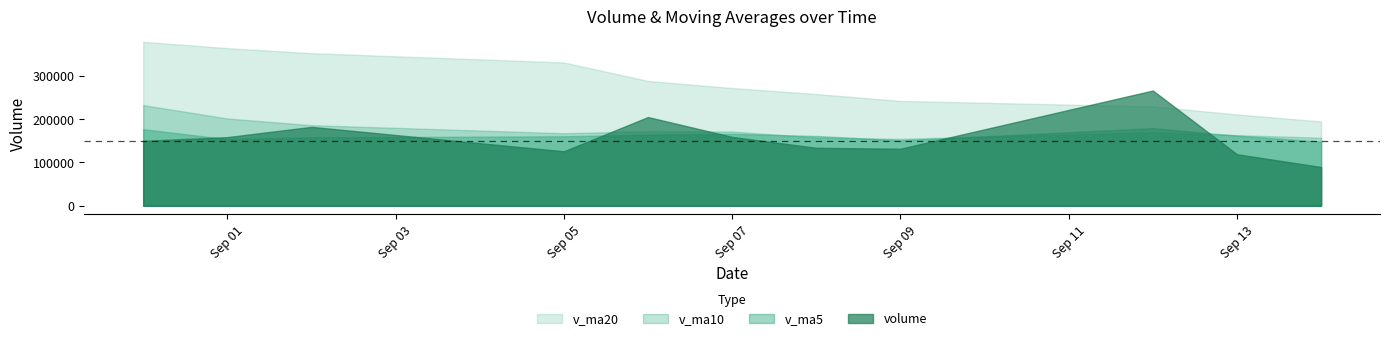

How many data points in v_ma20 are less than 271621?

5